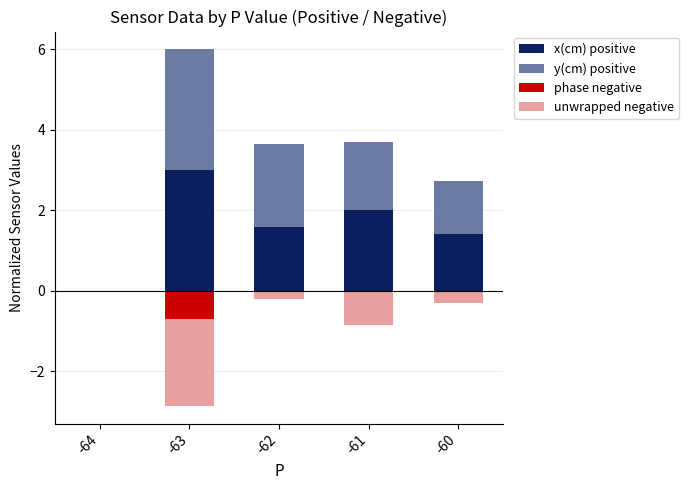

The value of y(cm) positive at -64 is 1.3. True or false?

False